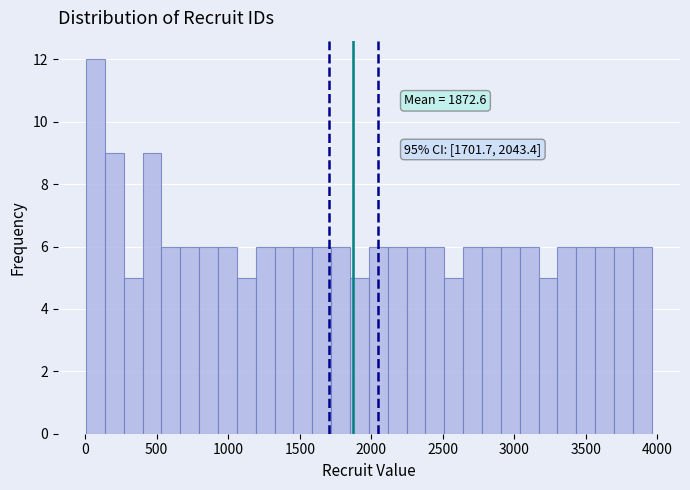

Around what value on the x-axis is the tallest bar? Give the approximate position of its centre, as read against the axis.

50